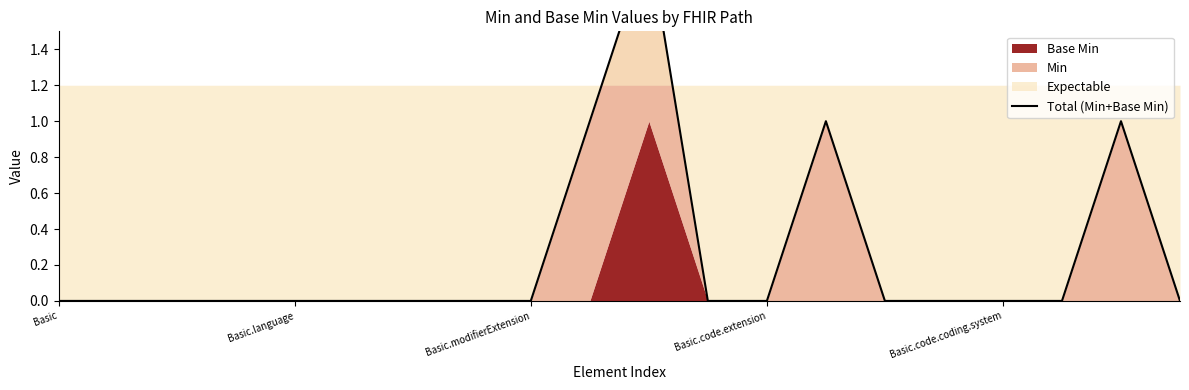

True or false: the data has more than 0 interior local peaks.

True